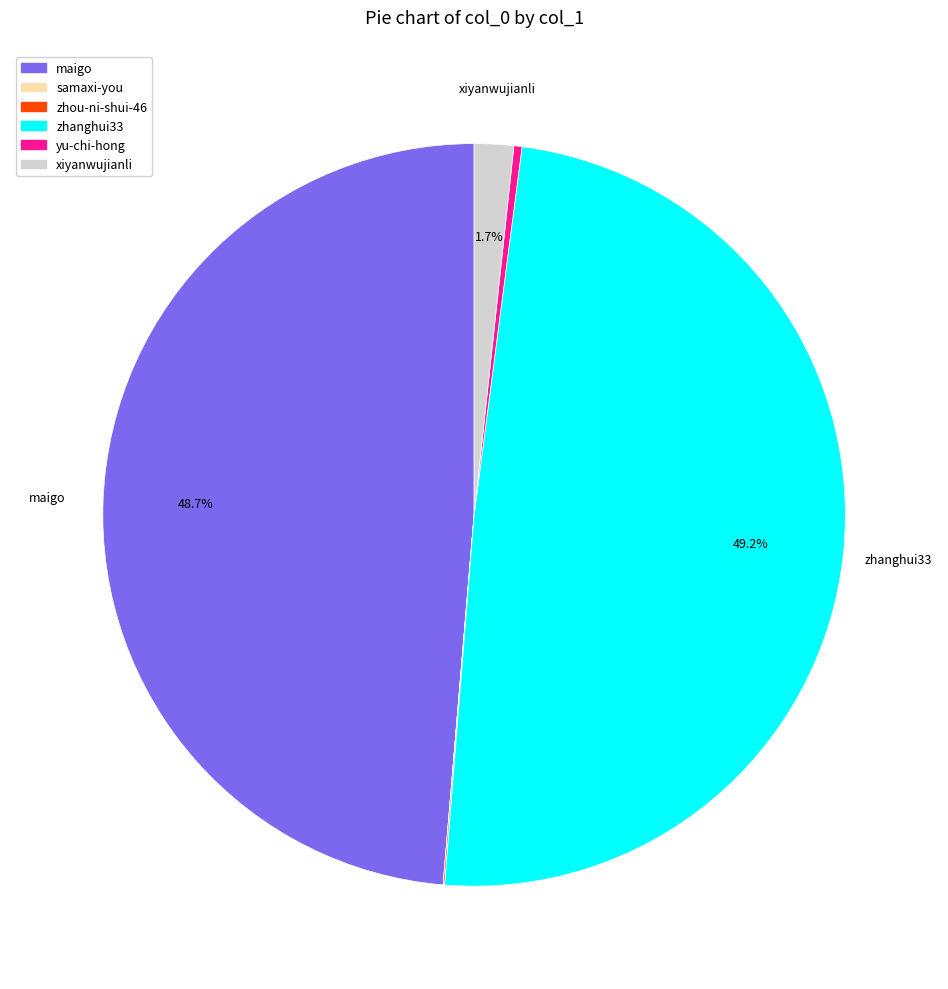

Does xiyanwujianli represent more than half of the total?

No